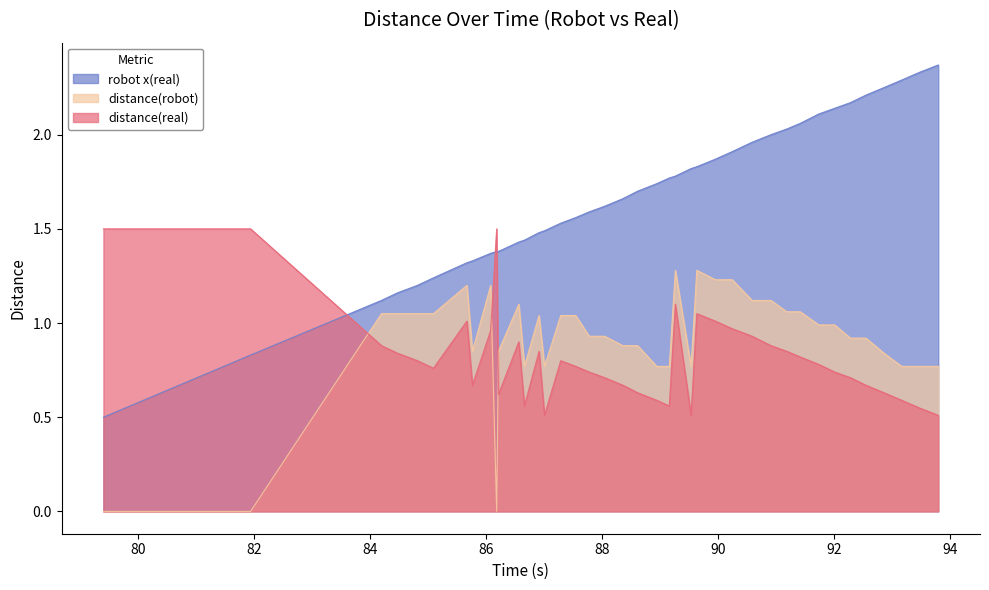

The value of robot x(real) at 86.565 is 0.5. True or false?

False